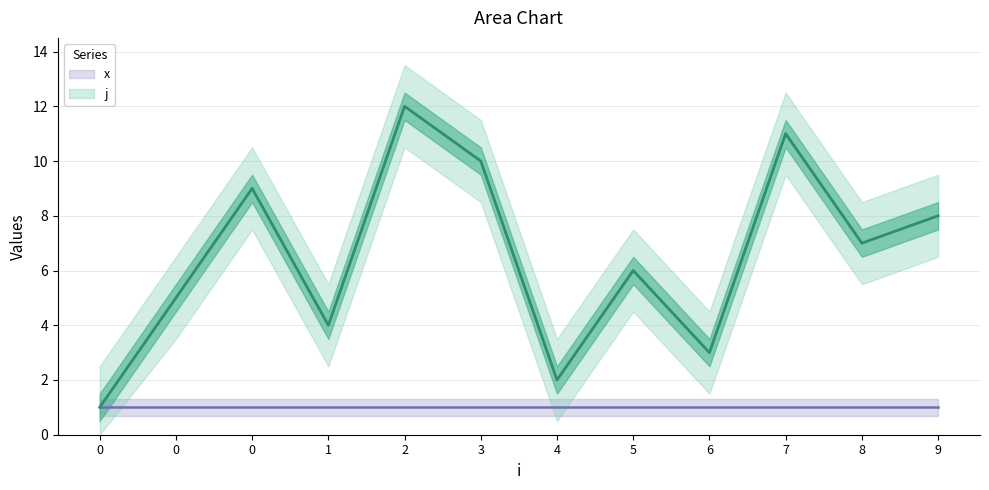

List the labels in order of value, largest first.

2, 7, 3, 0, 9, 8, 5, 0, 1, 6, 4, 0